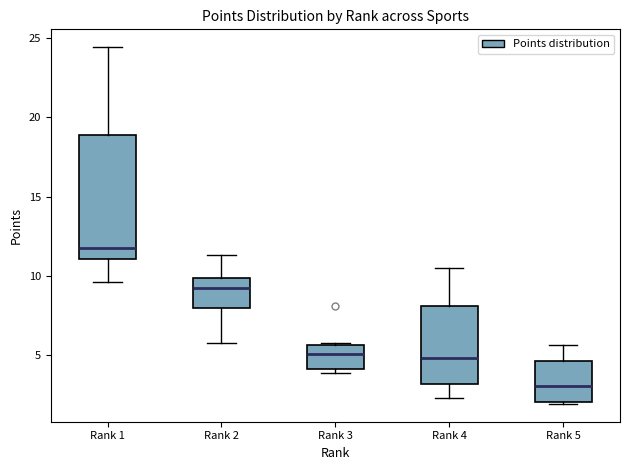

Which box is the tallest, from its lower edge to its upper edge?

Rank 1